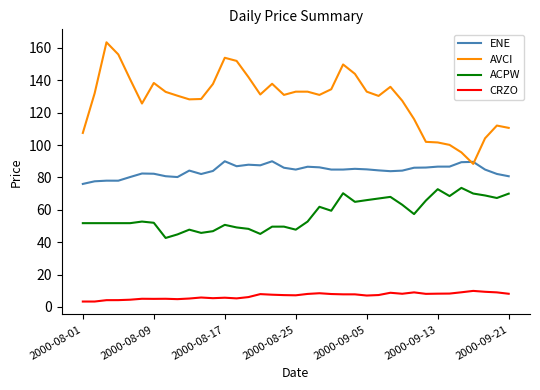

List the series in order of their overall mean, highest first.

AVCI, ENE, ACPW, CRZO